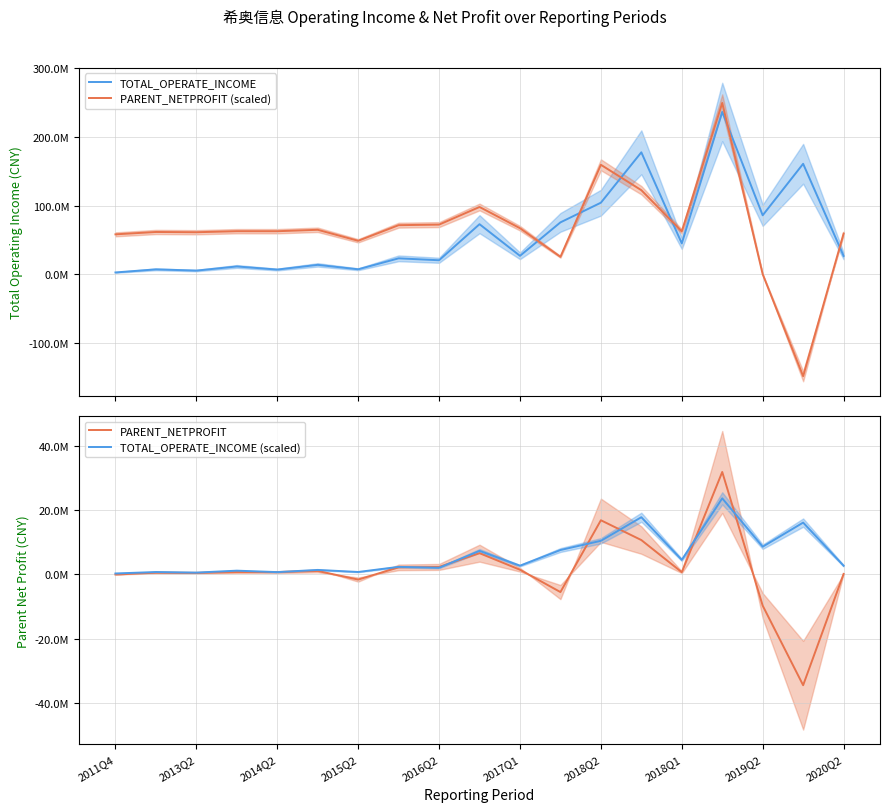

Where is PARENT_NETPROFIT nearest to the value -1313500?

2015Q2